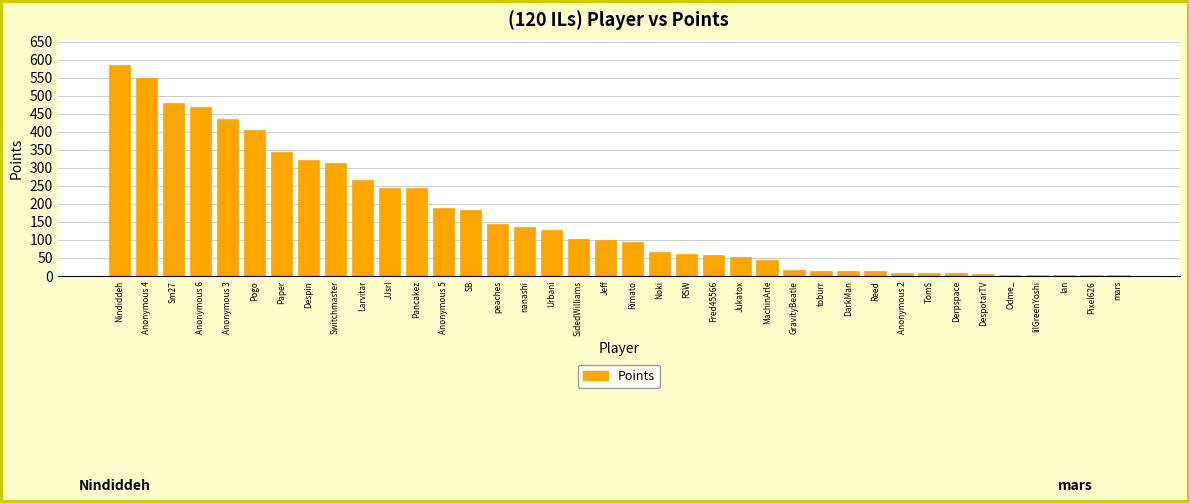

Are the bars grouped side by side (vs. stacked)?

No